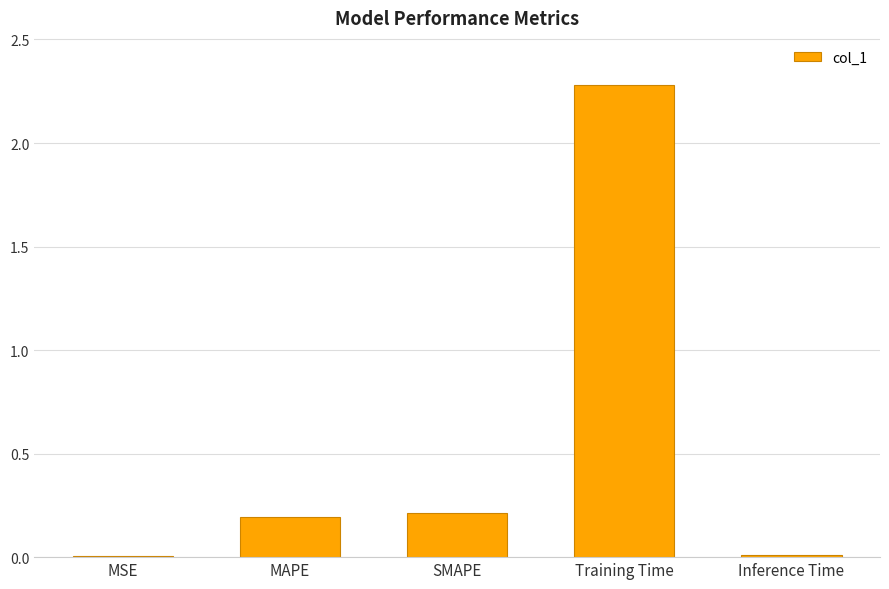

The value at MAPE is 0.3. True or false?

False